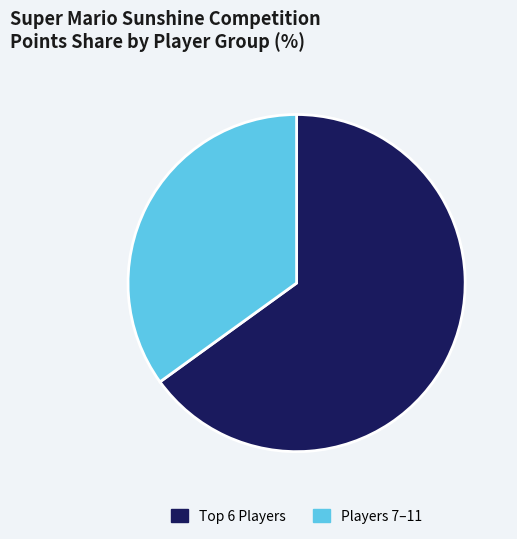

Which category accounts for the majority?

Top 6 Players